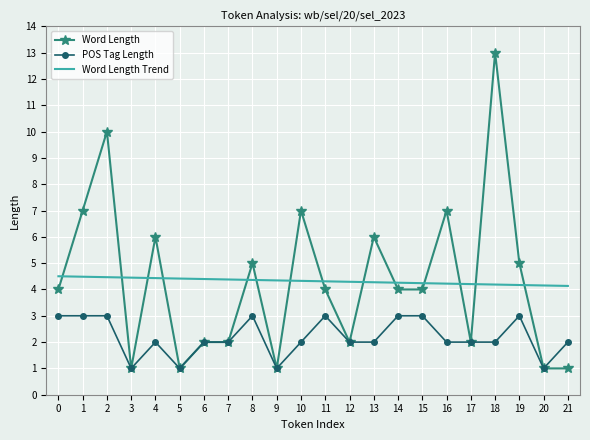

True or false: POS Tag Length has more than 2 interior local peaks.

True